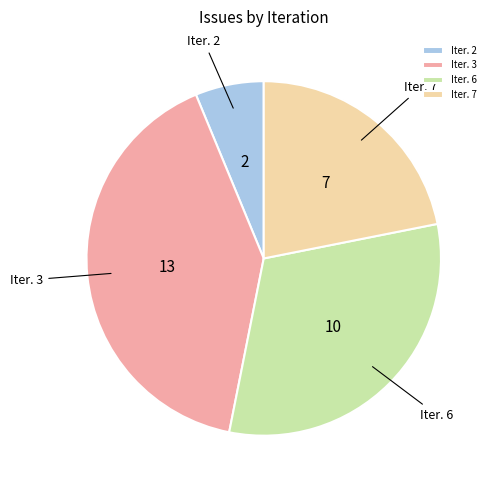

What is the ratio of the value at Iter. 3 to the value at Iter. 6?

1.3